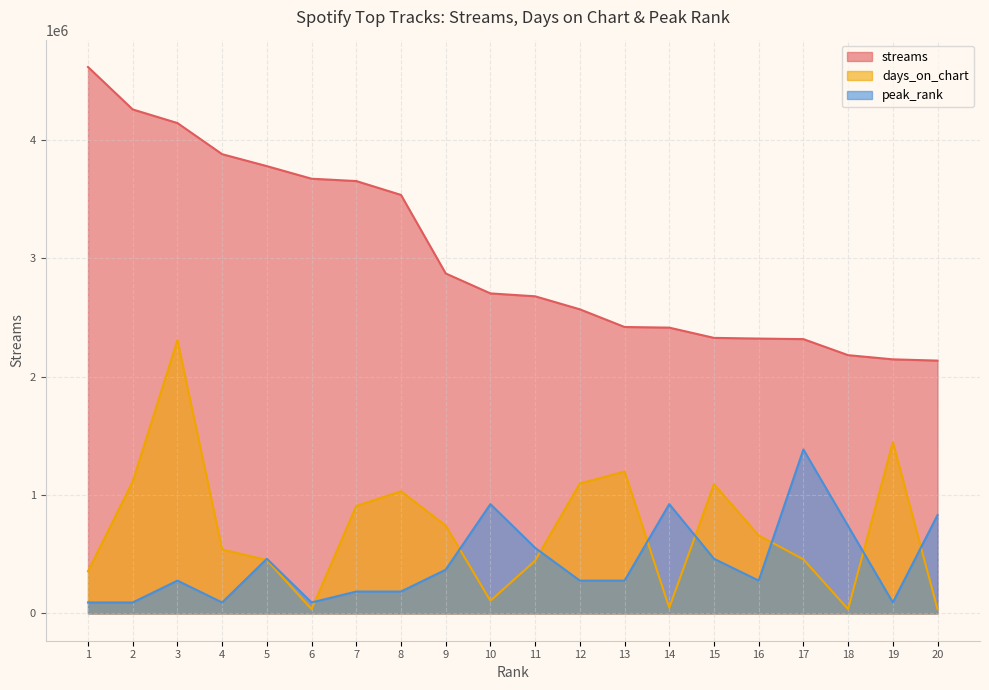

True or false: days_on_chart has a value of 106756.2 at 10.

True